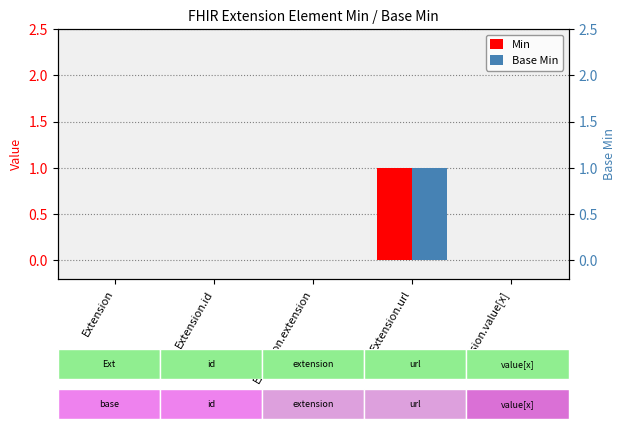

Is it true that Base Min equals 1 at Extension?

False